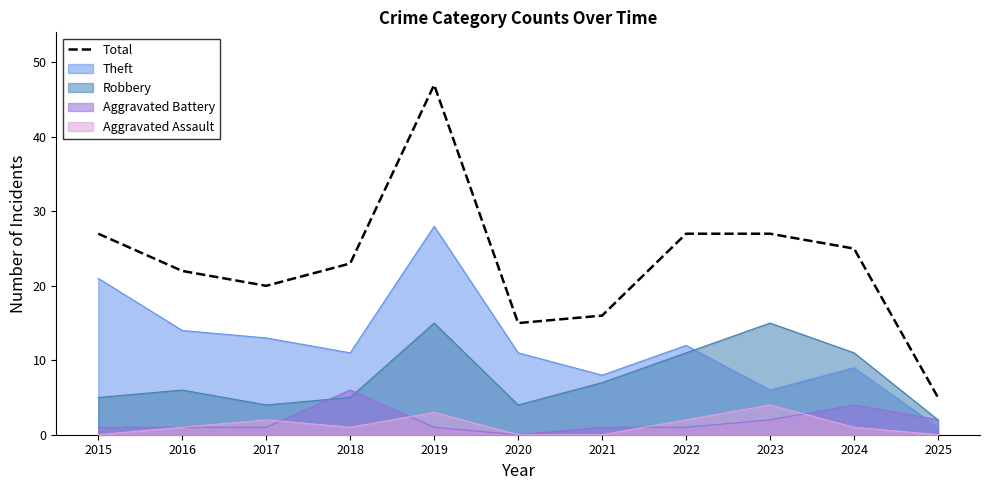

How many distinct data groups are displayed?

5